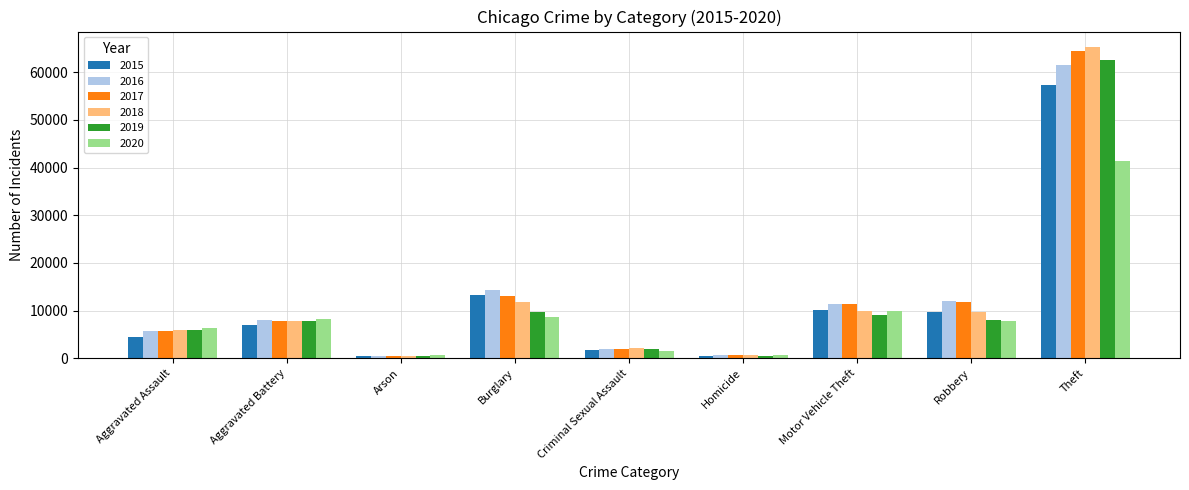

What is the difference between the 2020 values at Robbery and Motor Vehicle Theft?

2107